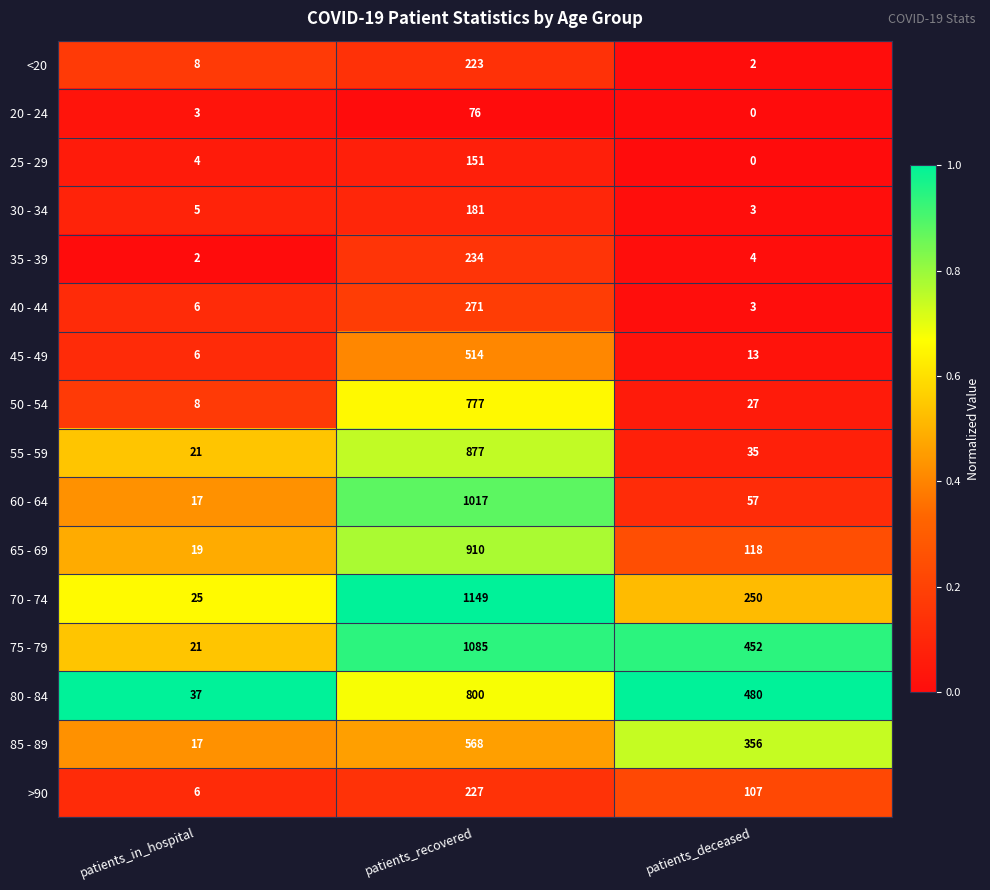

What is the approximate value of 55 - 59 at patients_in_hospital, to the nearest 10?

20